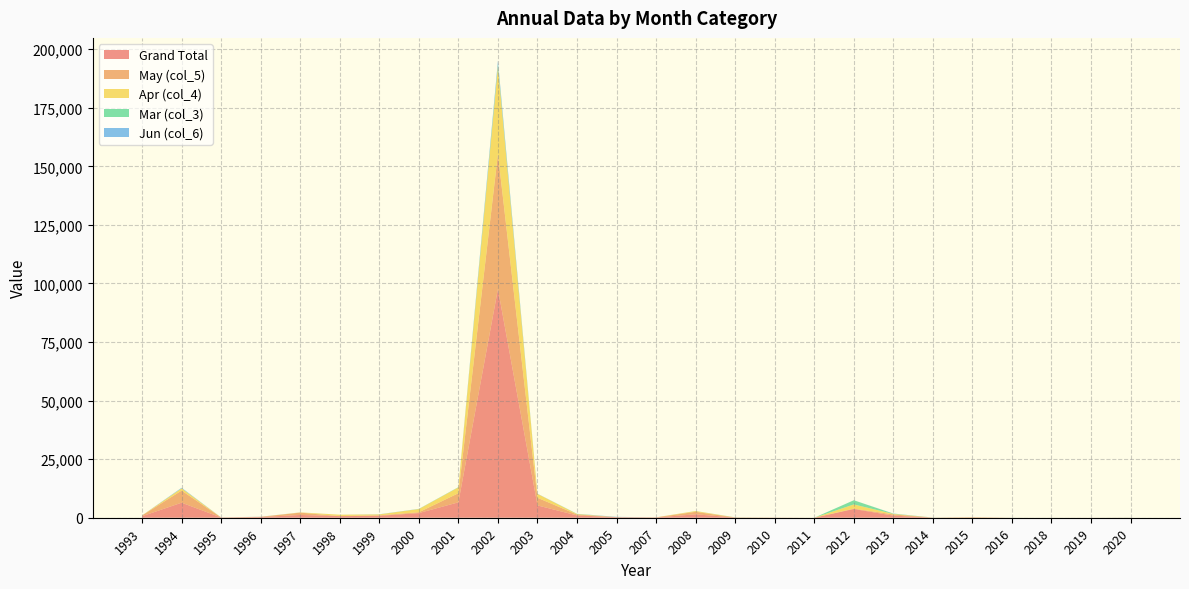

Reading left to right, transcribe all the data shown in this chart.

Grand Total: 648.0	6415.0	102.0	293.0	1186.0	688.0	804.6	1983.0	6579.0	97650.0	5258.0	981.0	219.0	108.0	1465.0	88.8	35.2	4.0	3736.0	900.2	40.0	130.0	10.0	4.0	12.0	32.0
May (col_5): 338.0	5171.0	12.0	96.0	992.0	0.0	235.5	360.0	3885.0	57639.0	3254.0	396.0	33.0	60.0	1056.0	16.0	32.0	0.0	155.0	517.0	0.0	50.0	0.0	0.0	0.0	0.0
Apr (col_4): 8.0	955.0	4.0	13.0	100.0	616.0	381.1	1356.0	2487.0	37290.0	1689.0	204.0	12.0	0.0	330.0	30.5	3.2	0.0	1785.0	214.0	8.0	72.0	0.0	0.0	0.0	0.0
Mar (col_3): 0.0	36.0	0.0	0.0	0.0	0.0	14.0	60.0	111.0	852.0	0.0	72.0	0.0	0.0	23.0	32.3	0.0	0.0	1788.0	115.2	28.0	8.0	10.0	4.0	0.0	32.0
Jun (col_6): 12.0	217.0	18.0	36.0	16.0	0.0	48.0	33.0	0.0	1650.0	66.0	33.0	120.0	9.0	0.0	6.0	0.0	0.0	0.0	50.0	0.0	0.0	0.0	0.0	0.0	0.0